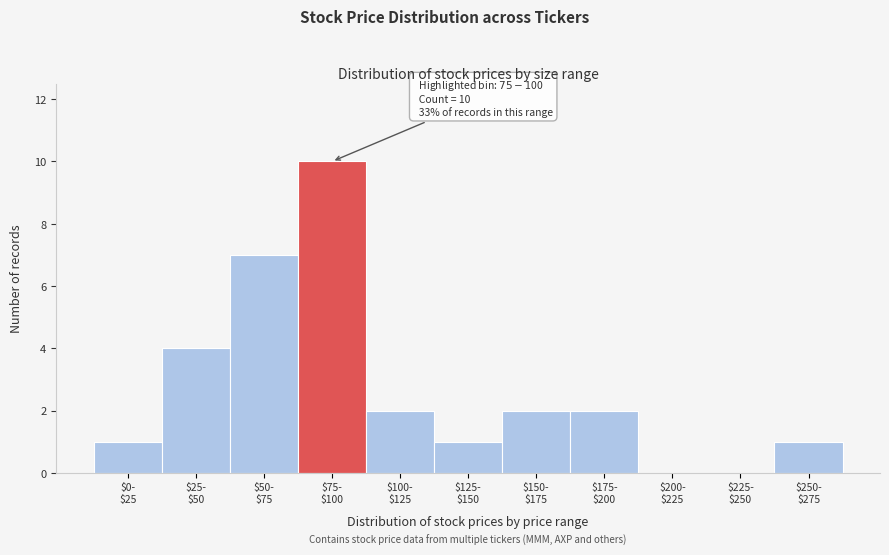

What is the greatest value displayed?

10